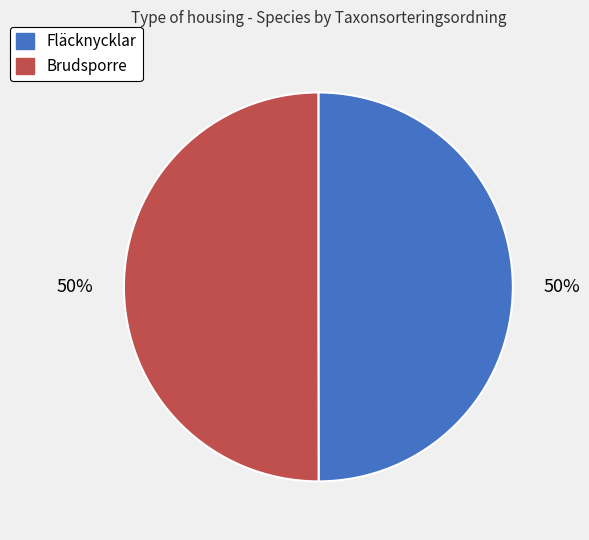

Is the sum of Brudsporre and Fläcknycklar greater than half?

Yes